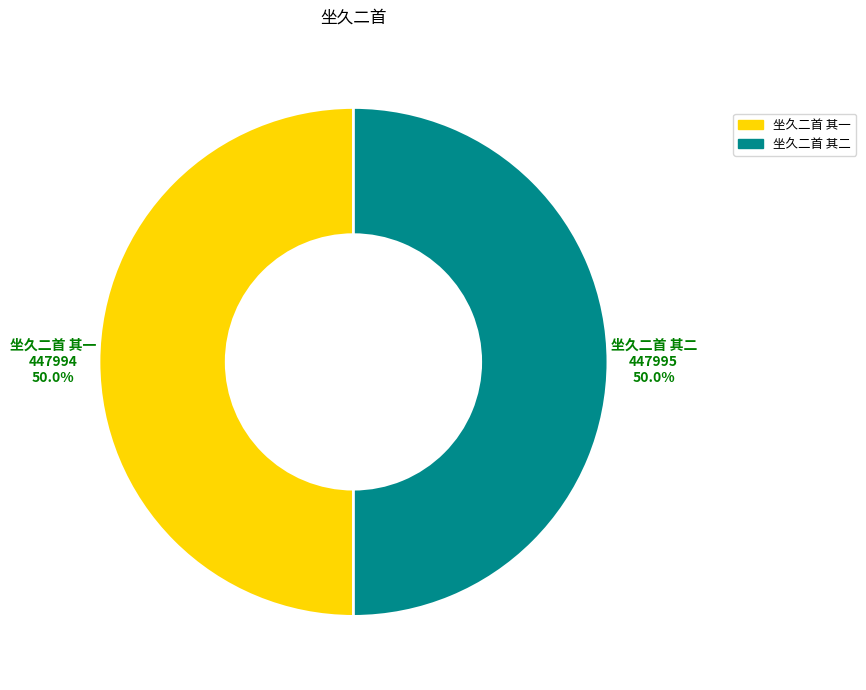

How much of the chart is everything except 坐久二首 其一?

50.0%